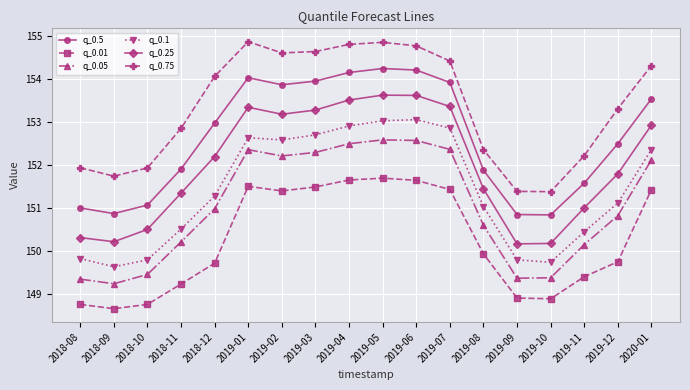

True or false: q_0.01 and q_0.5 intersect in this chart.

False